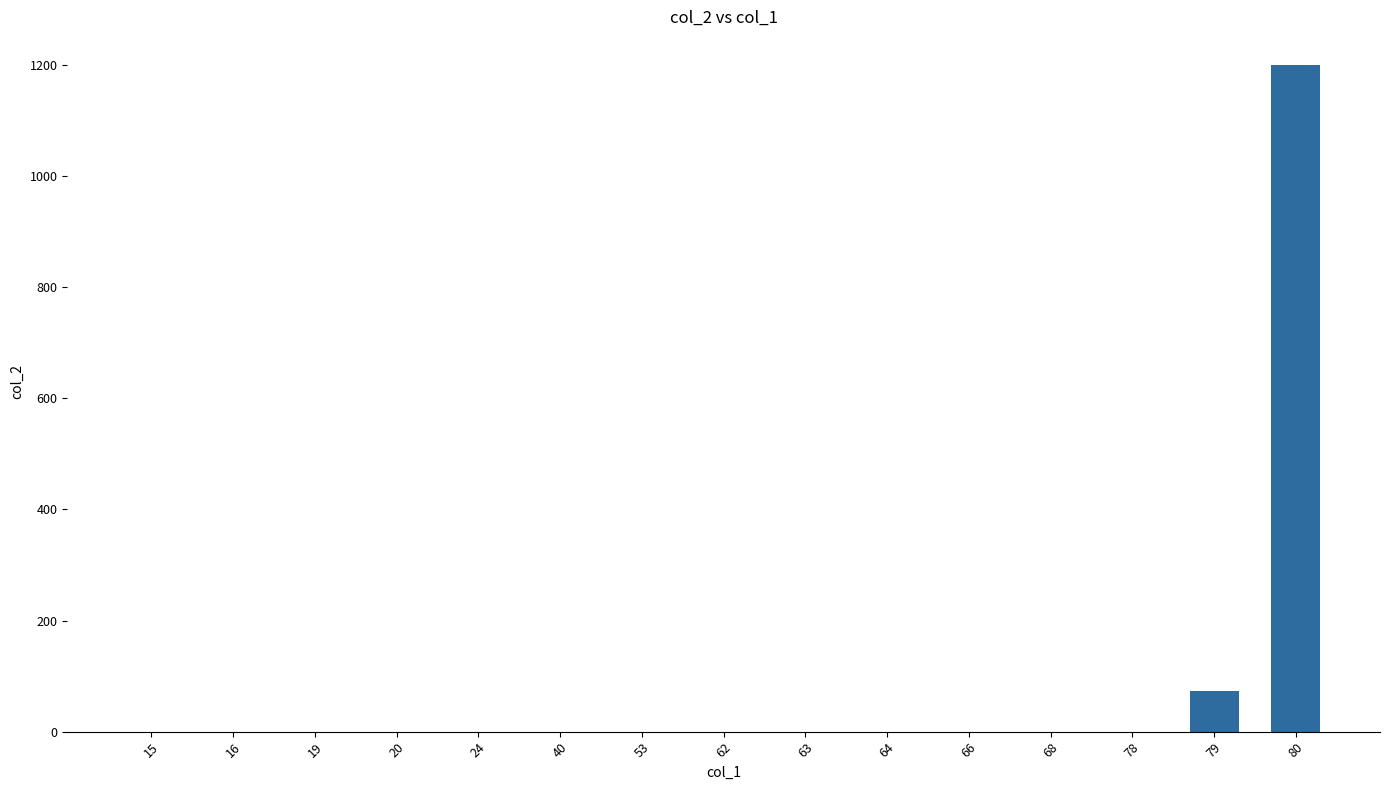

Are the bars horizontal?

No